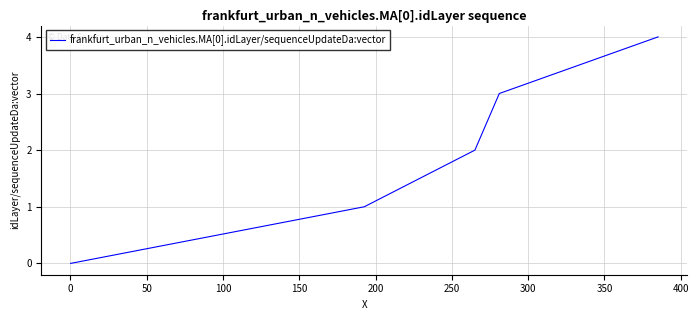

True or false: there are more than 2 points higher than both neighbors.

False